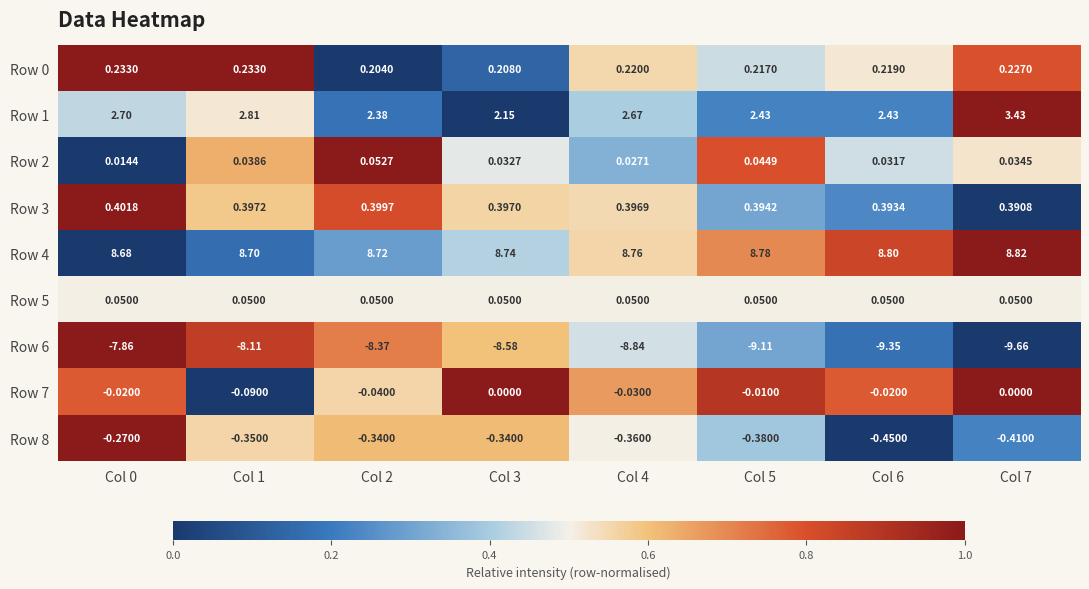

Is the value of Row 7 at Col 1 greater than the value of Row 8 at Col 7?

Yes